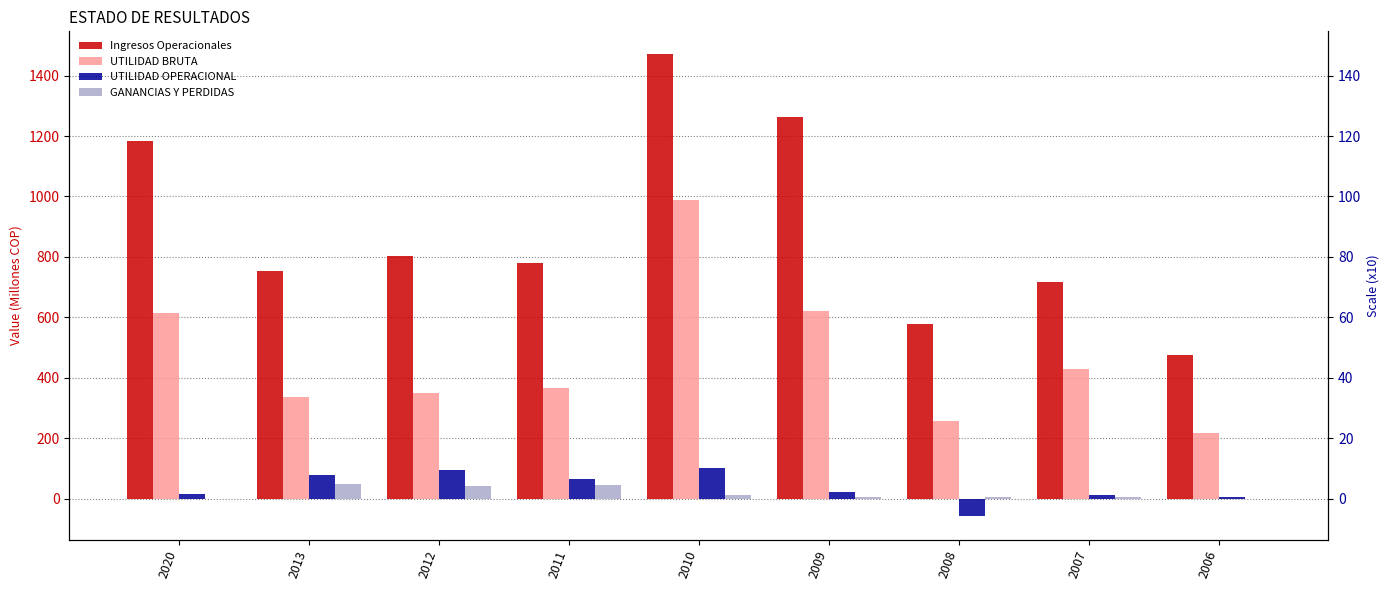

List the labels in order of UTILIDAD BRUTA value, smallest first.

2006, 2008, 2013, 2012, 2011, 2007, 2020, 2009, 2010